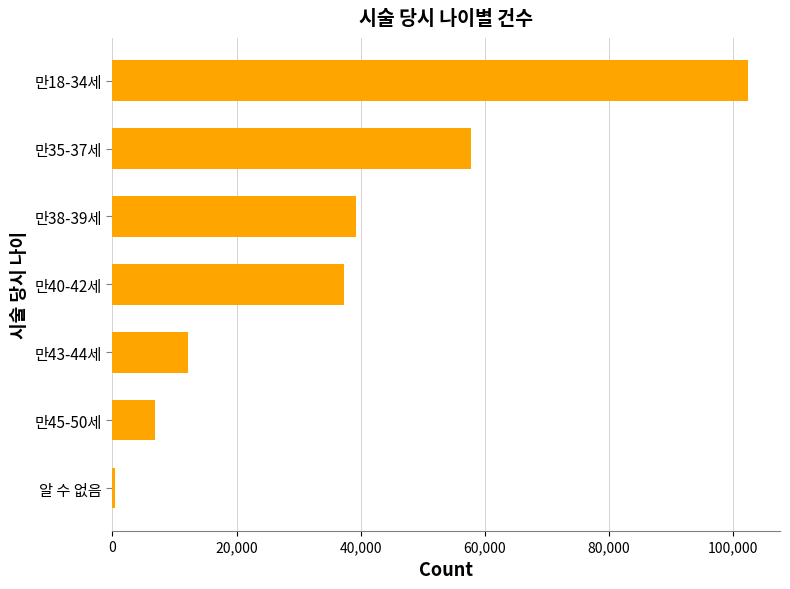

What is the average value?

36622